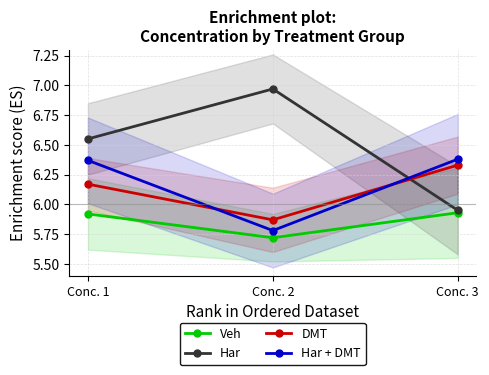

How many data points does each series have?

3